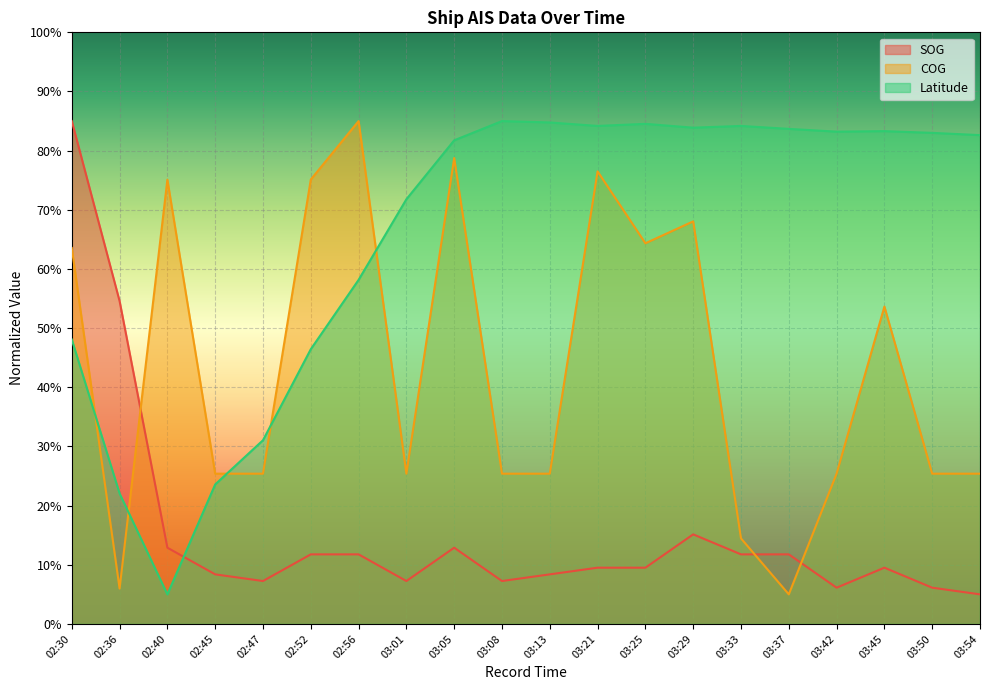

Reading right to left, what are all the values shown in this chart?

SOG: 5.0	6.1	9.5	6.1	11.8	11.8	15.1	9.5	9.5	8.4	7.3	12.9	7.3	11.8	11.8	7.3	8.4	12.9	54.6	85.0
COG: 25.4	25.4	53.6	25.4	5.0	14.5	68.0	64.3	76.5	25.4	25.4	78.7	25.4	85.0	75.1	25.4	25.4	75.1	6.0	63.5
Latitude: 82.6	83.0	83.3	83.2	83.7	84.2	83.9	84.5	84.2	84.8	85.0	81.7	71.8	58.2	46.4	31.1	23.6	5.0	22.1	48.1